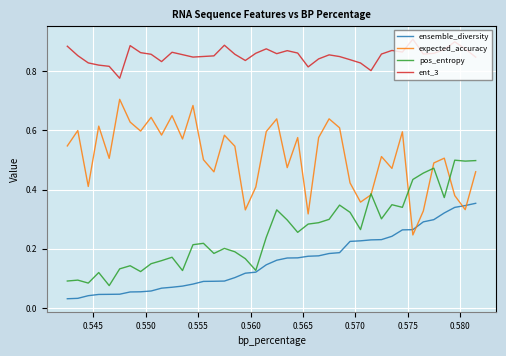

True or false: ent_3 and expected_accuracy intersect in this chart.

False